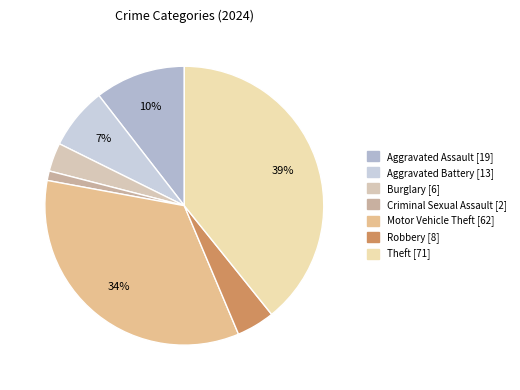

Does Robbery account for over 50% of the chart?

No